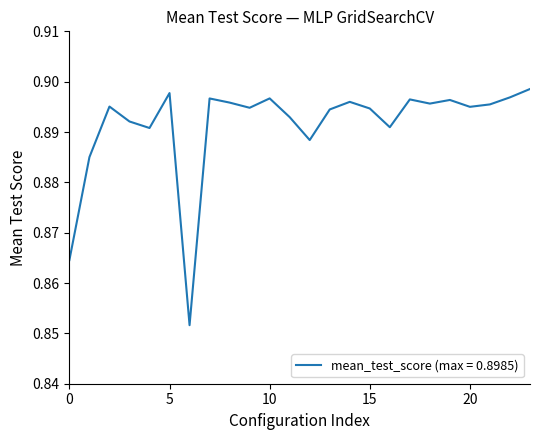

How many lines are shown in the chart?

1